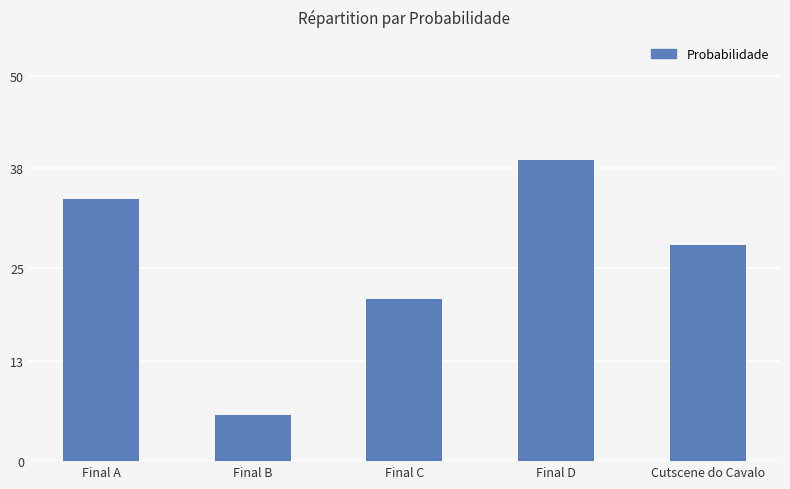

What is the change in value from Final C to Cutscene do Cavalo?

+7.0